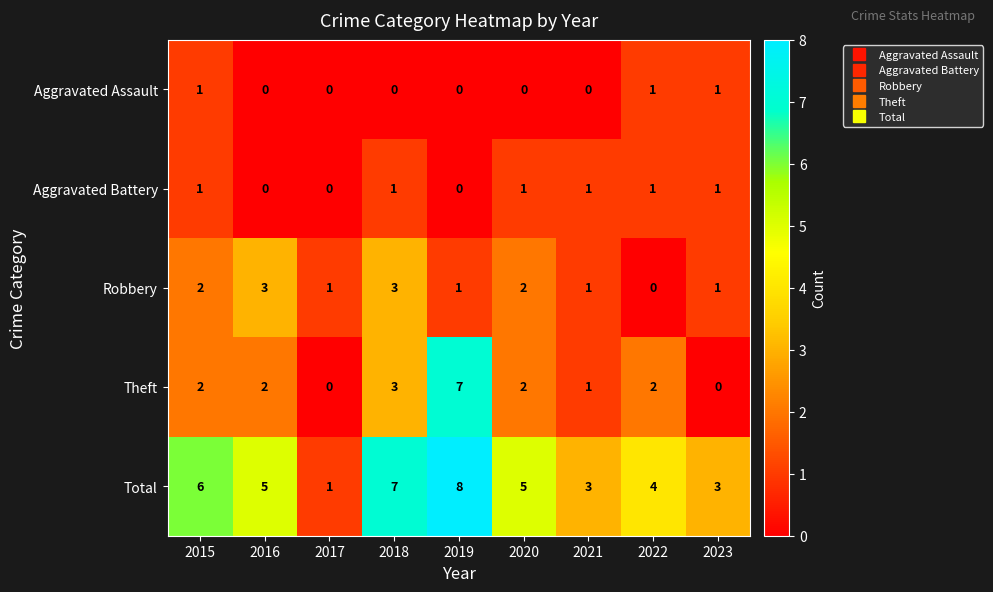

Which series has the largest total across all categories?

Total